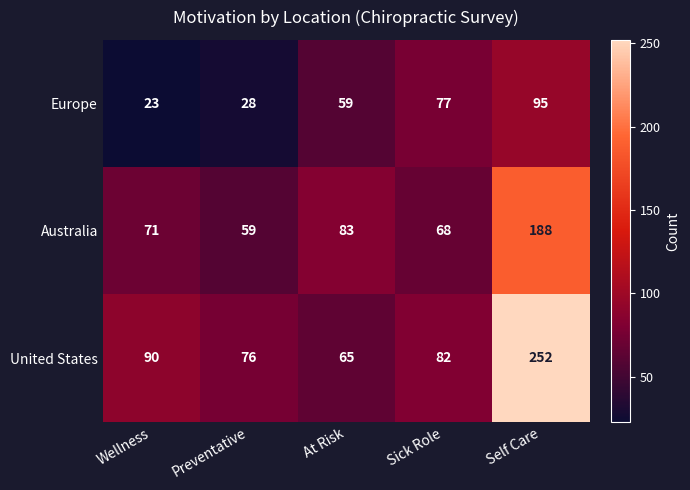

What is the total value across all series at Self Care?

535